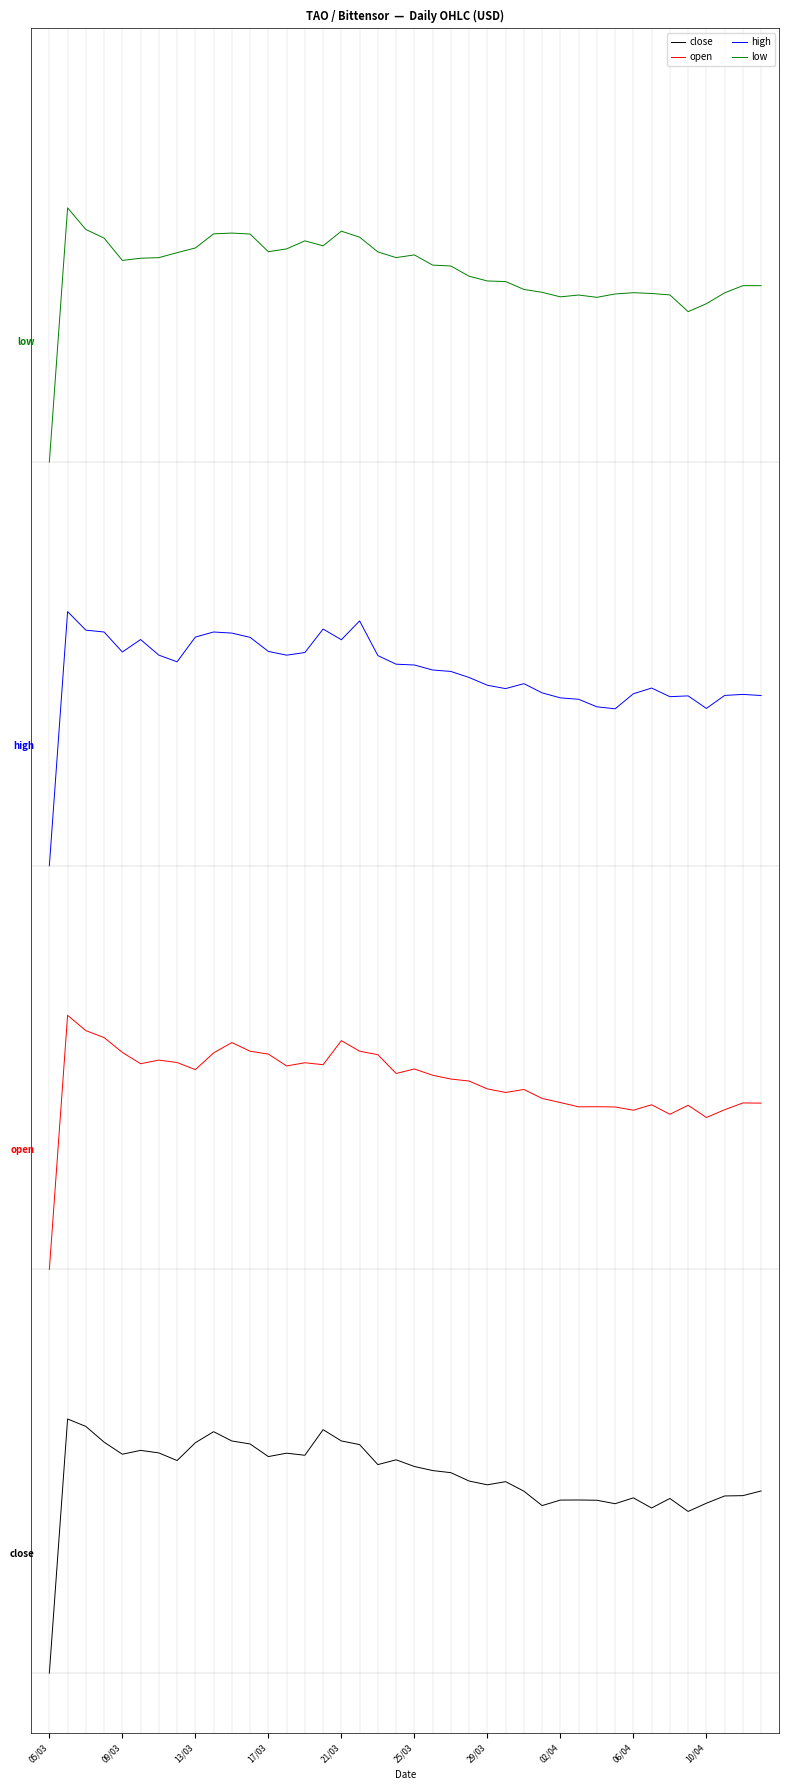

Does the chart display data point markers on the line(s)?

No